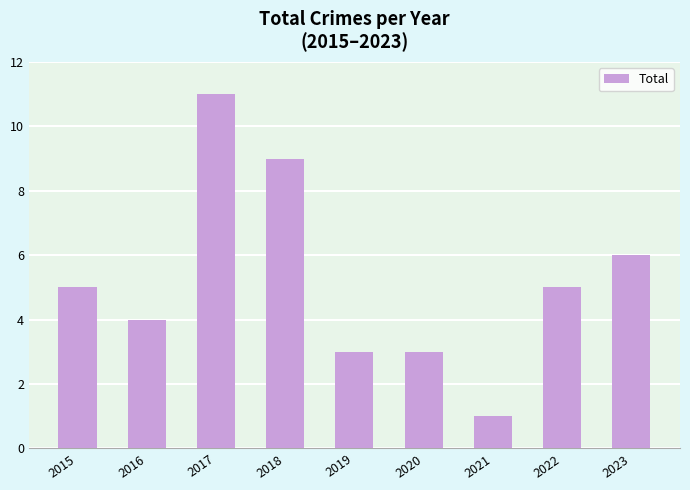

True or false: the data shows 5 at 2015.

True